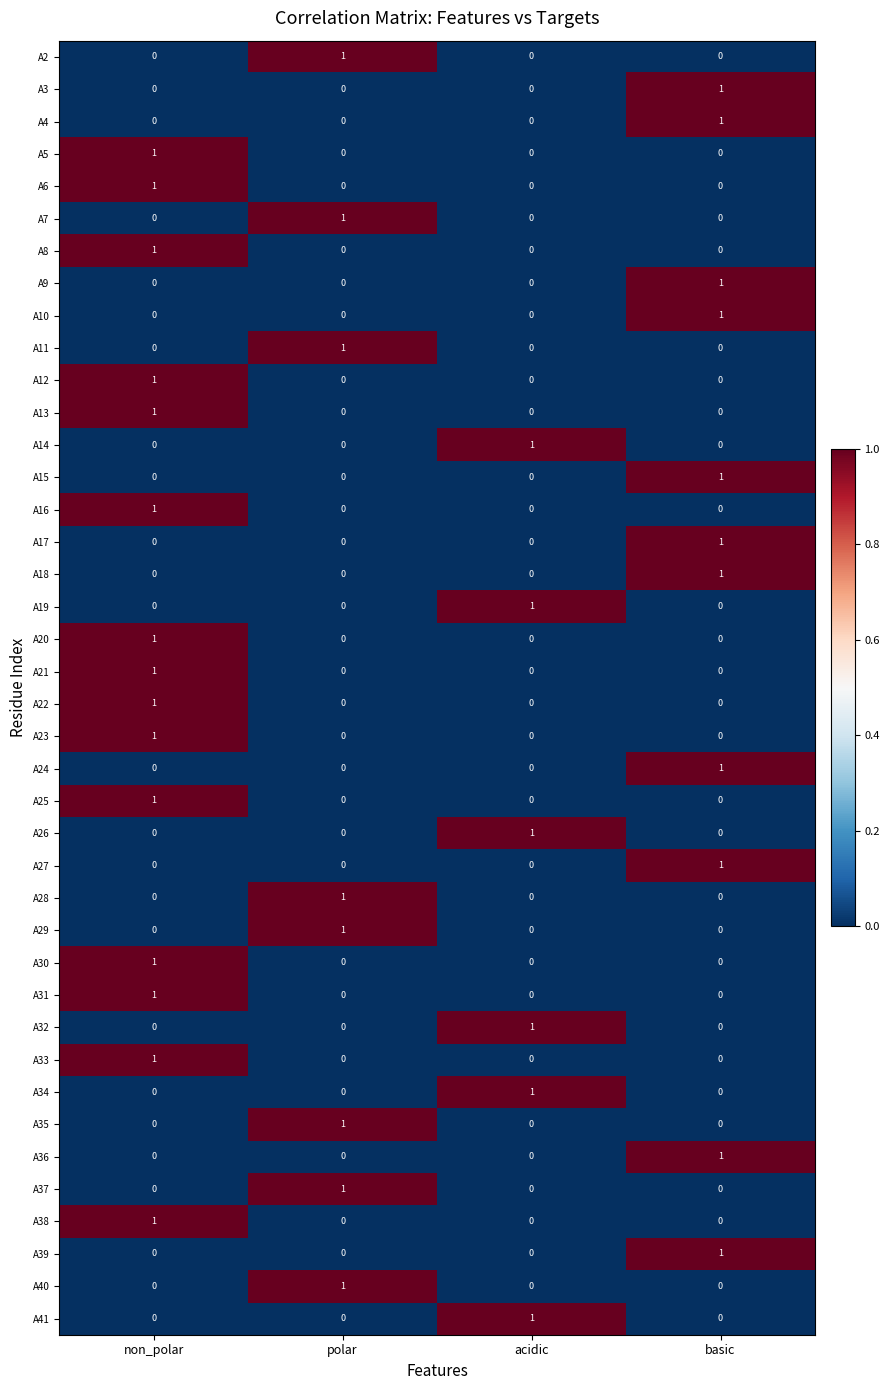

Count the number of data series in this chart.

40